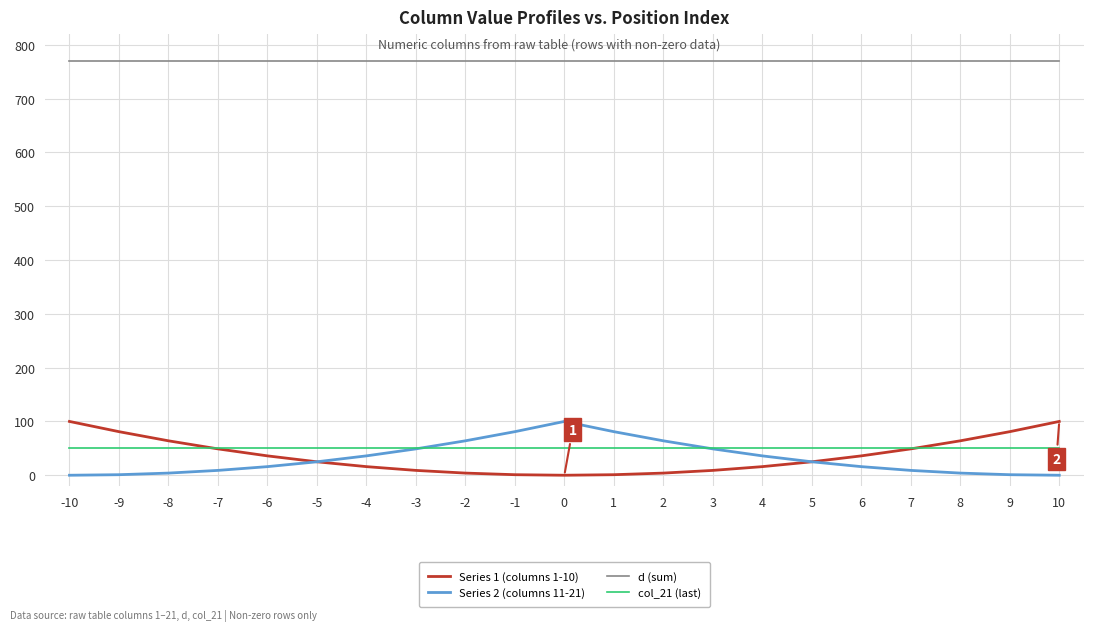

Does the chart have visible grid lines?

Yes